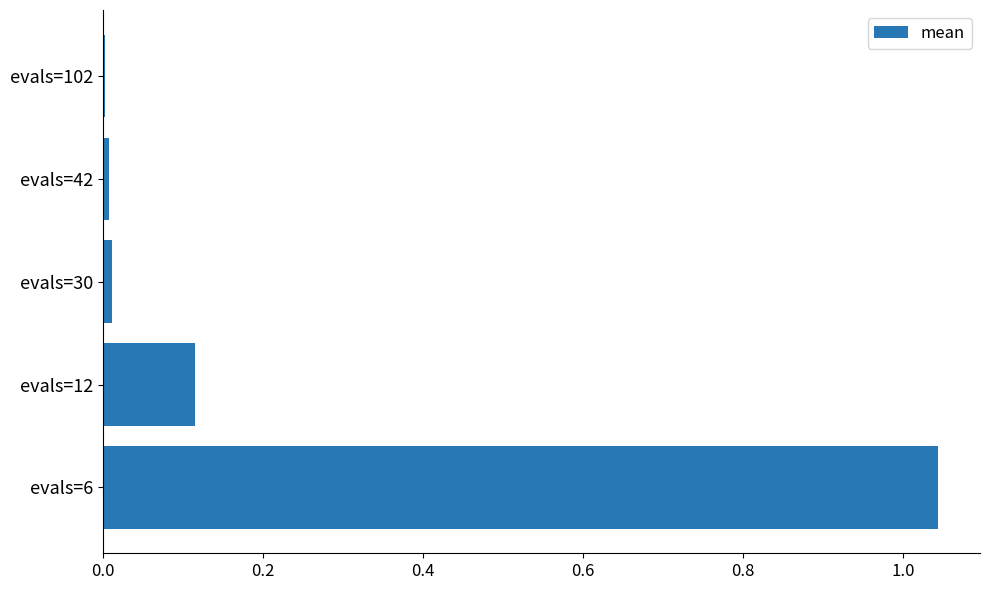

At which category does the chart reach its peak across all series?

evals=6